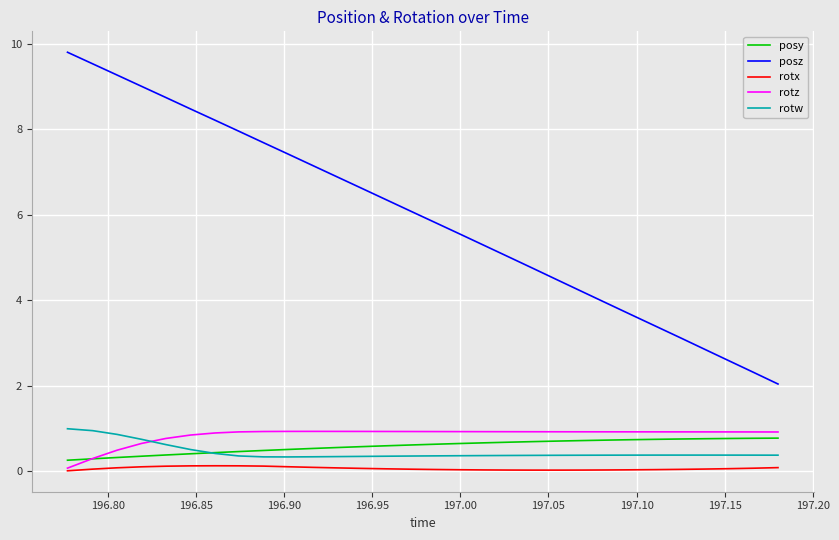

True or false: posz and posy intersect in this chart.

False